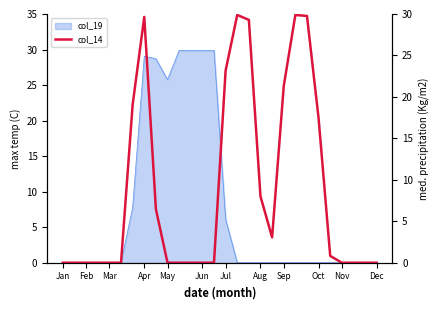

Where is the data nearest to the value 14?

Oct